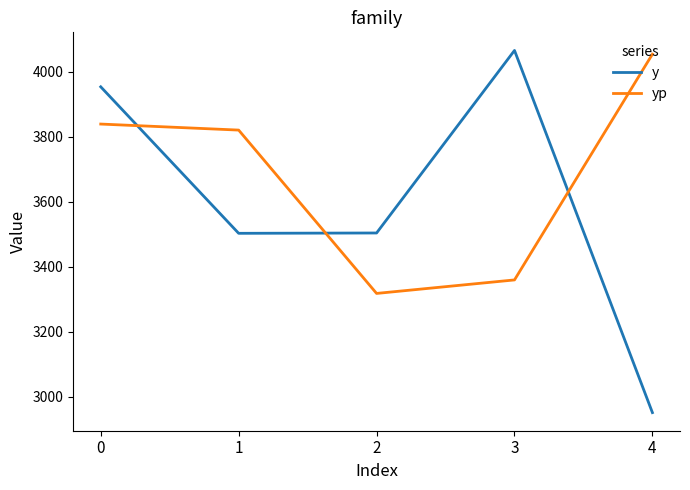

Where is the first local minimum for yp?

2